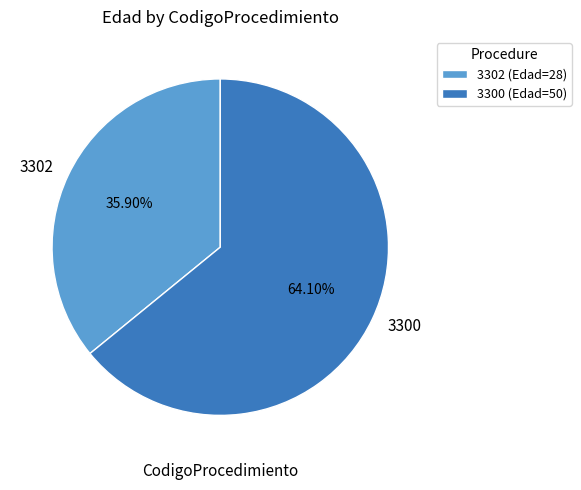

Is there any slice that represents more than half of the pie?

Yes